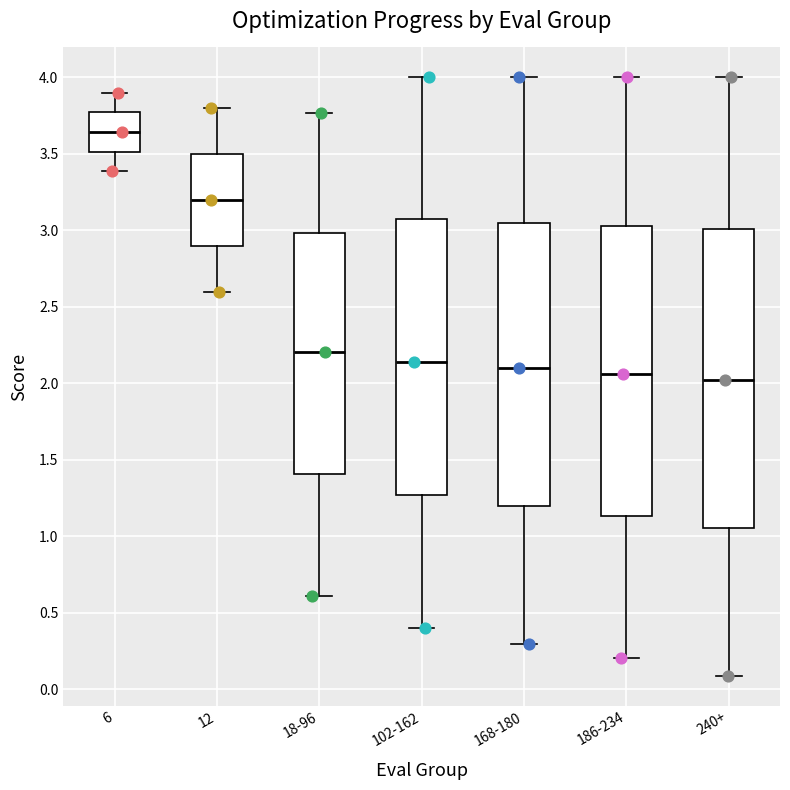

Where is the upper edge of the box for 6 on the y-axis? The values are not printed on the chart, so give them approximately, as read against the axis.

3.75